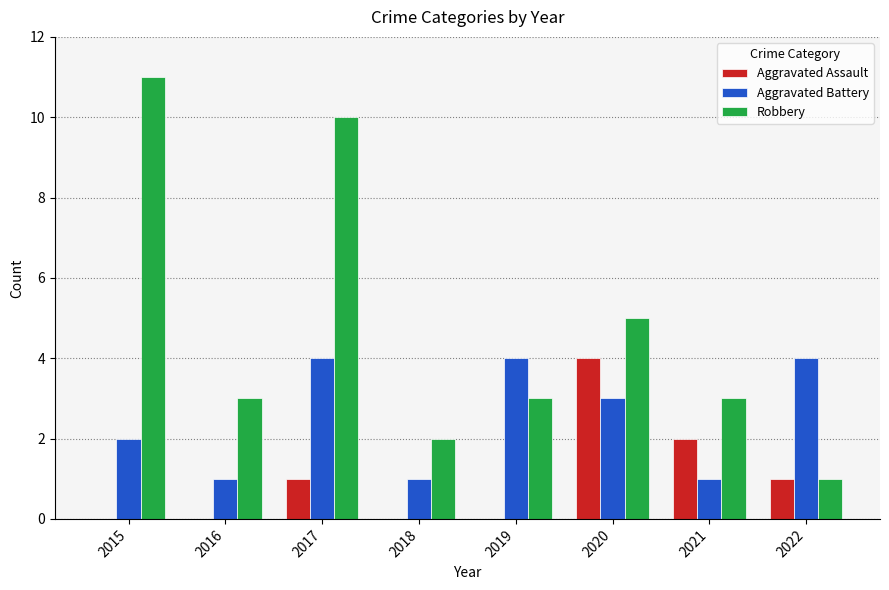

Which category has the highest value in the Robbery series?

2015